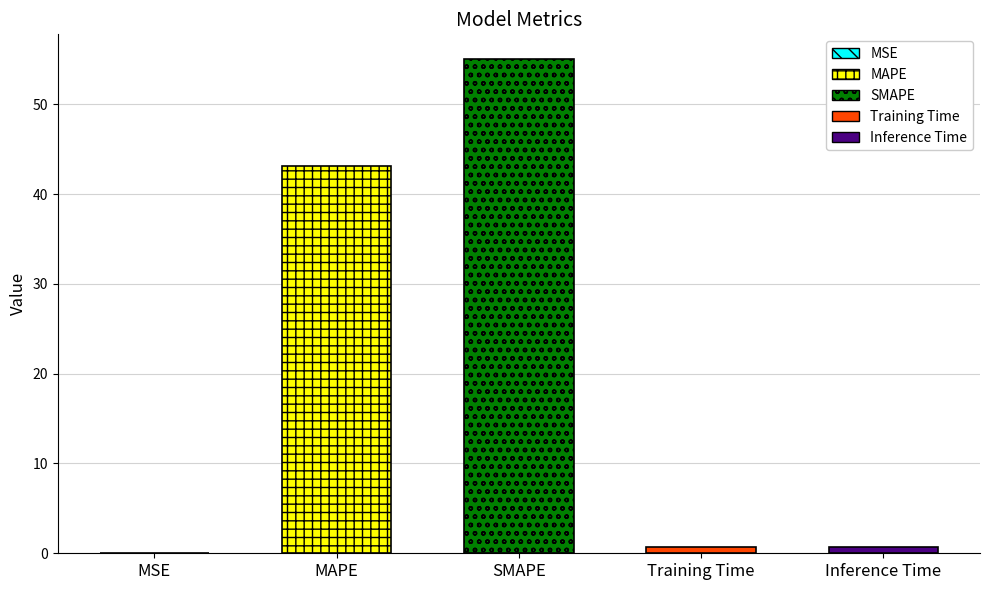

What is the change in value from MAPE to Inference Time?

-42.4